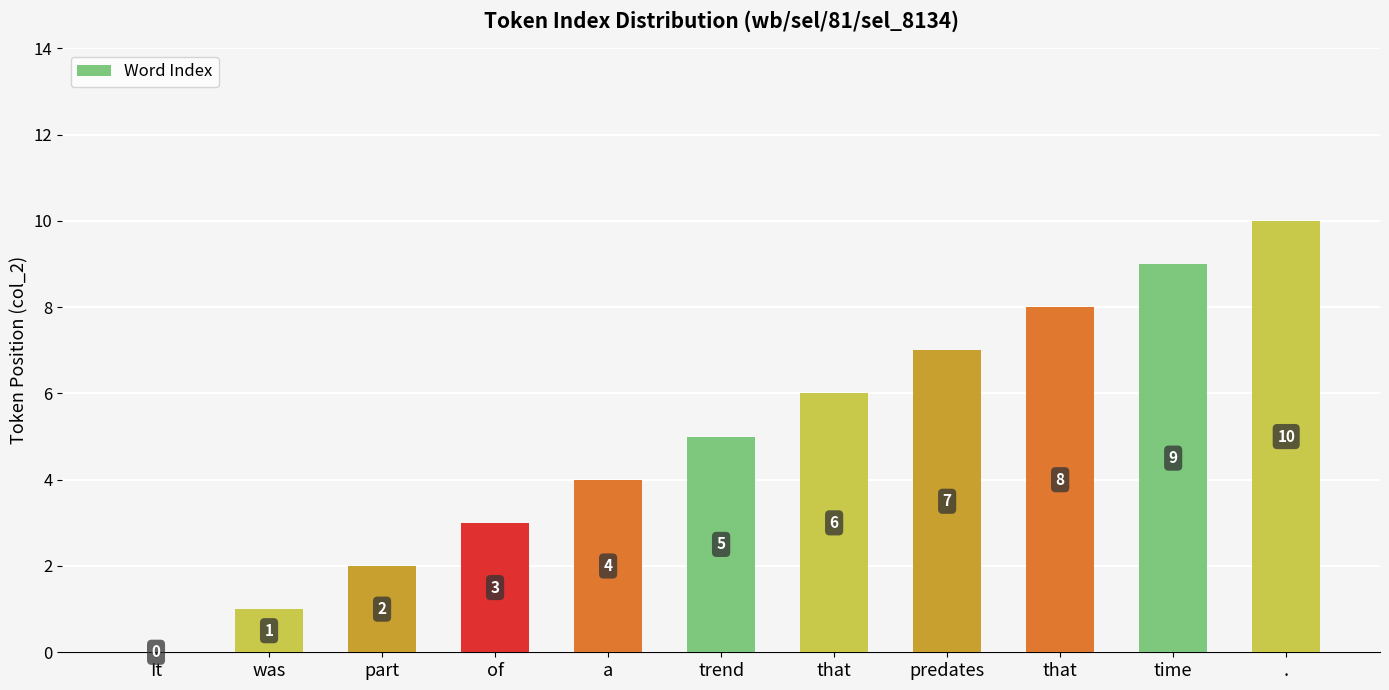

Which has a higher value, was or trend?

trend